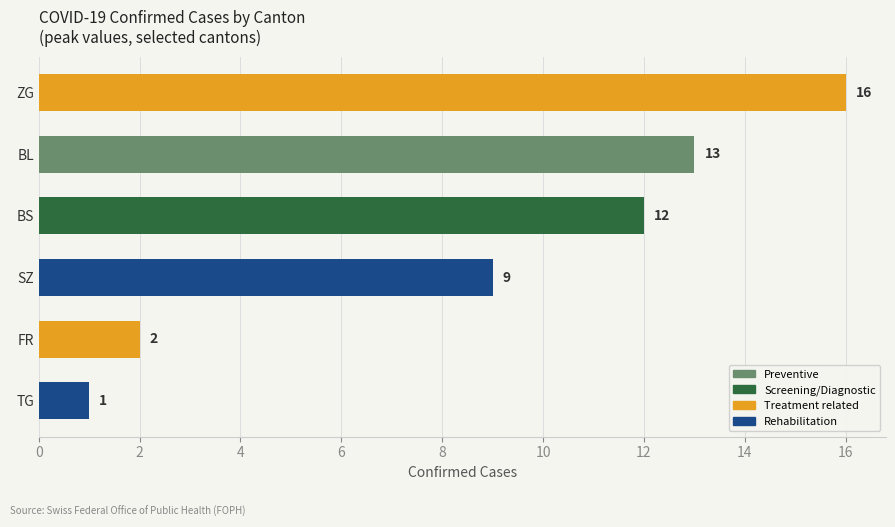

True or false: the data shows 9 at SZ.

True